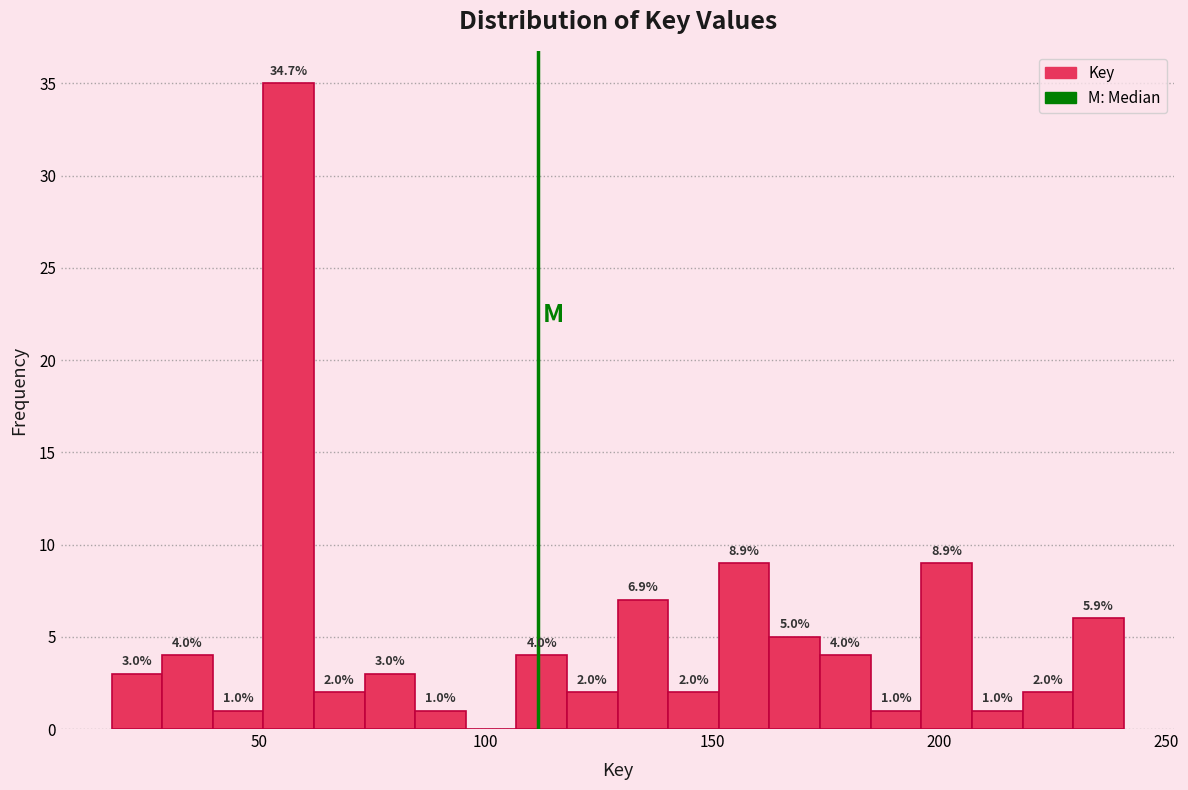

Read against the x-axis, roughly where is the centre of the tallest bar?

55